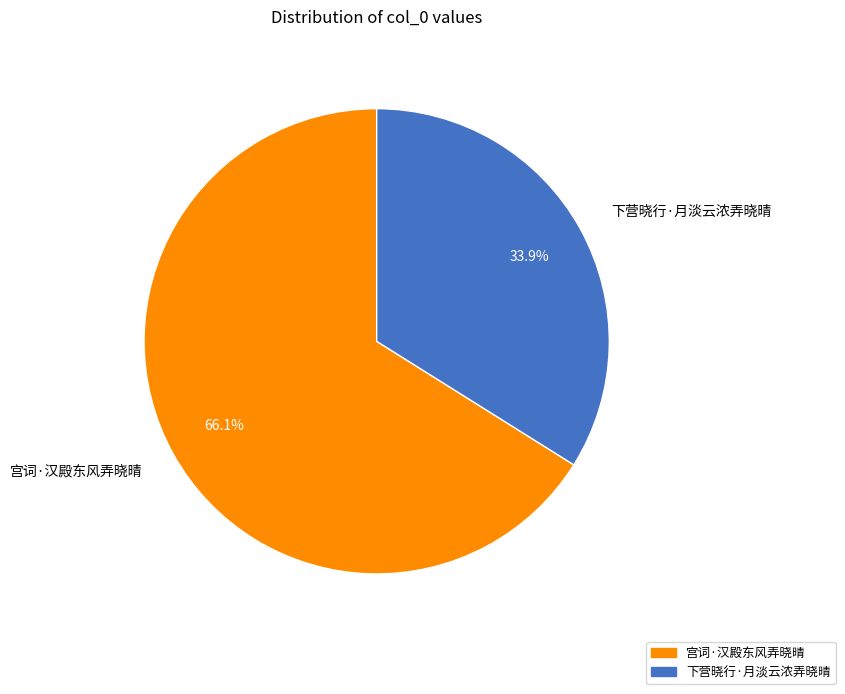

To the nearest percent, what portion does 下营晓行·月淡云浓弄晓晴 represent?

34%